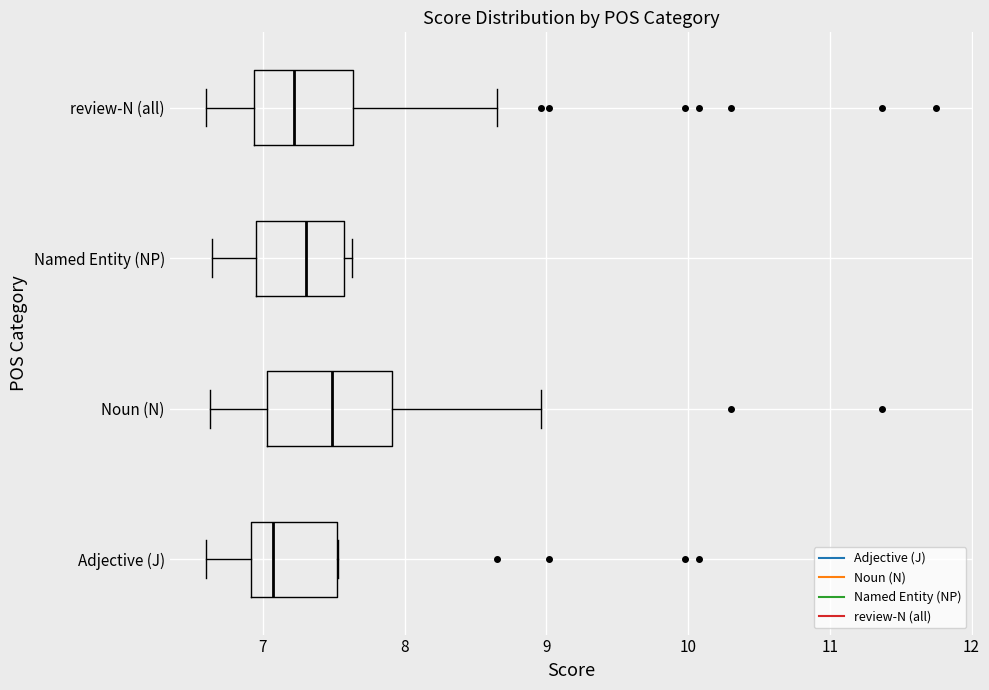

Where does the left whisker of the box for Noun (N) end on the x-axis? The values are not printed on the chart, so give them approximately, as read against the axis.

6.6